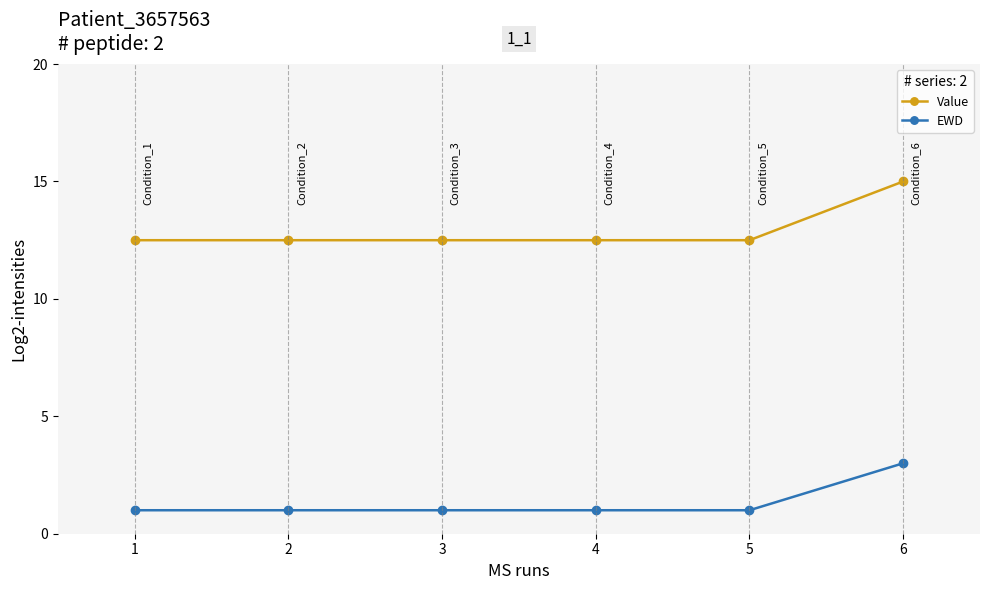

Reading right to left, list all the values displayed in this chart.

Value: 15.0	12.5	12.5	12.5	12.5	12.5
EWD: 3.0	1.0	1.0	1.0	1.0	1.0